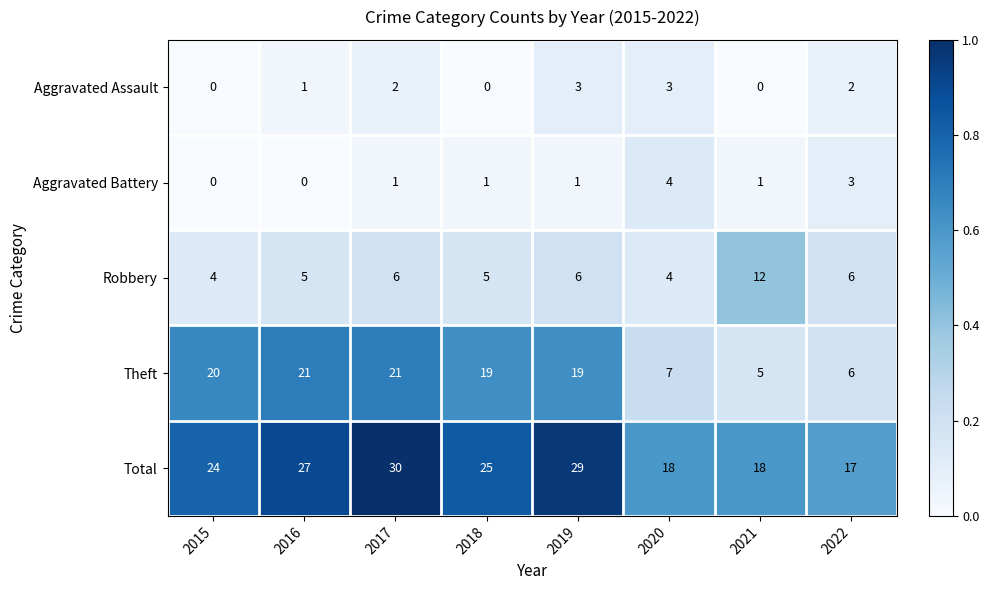

What is the sum of all Robbery values?

48